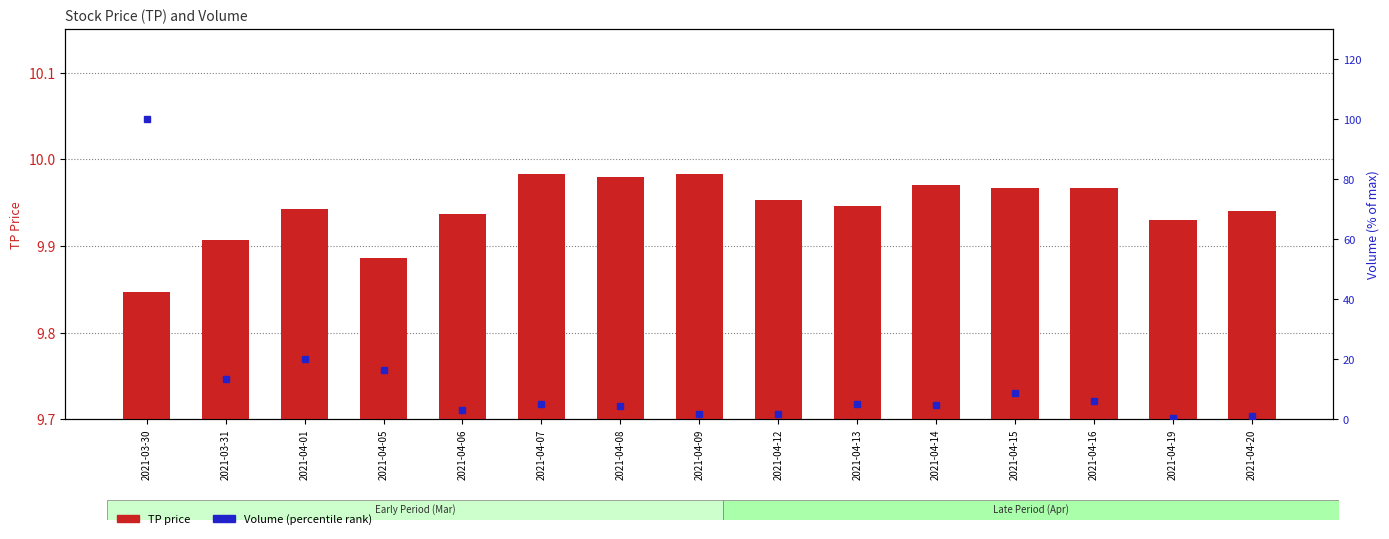

At how many categories does at least one series exceed 24?

1